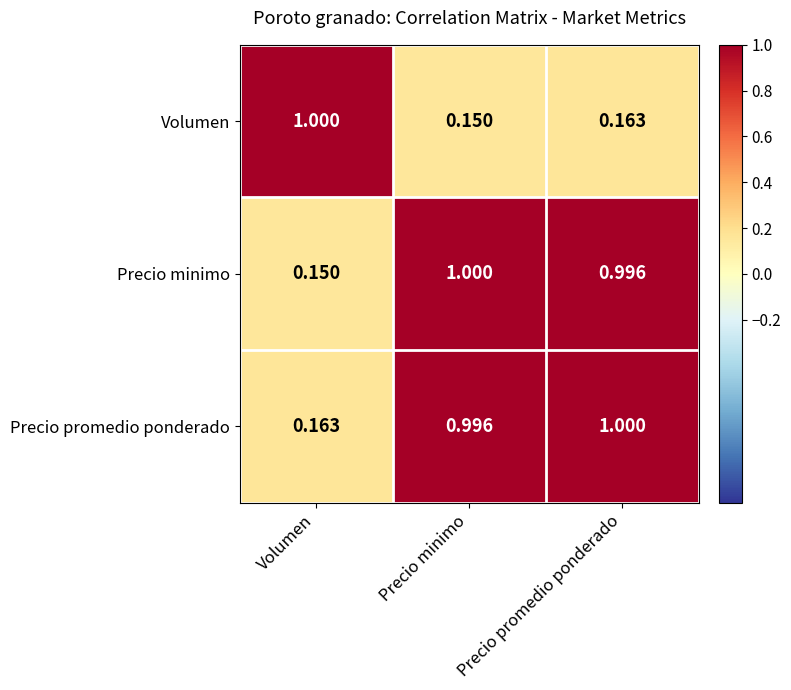

At which category is the sum across all series the highest?

Precio promedio ponderado